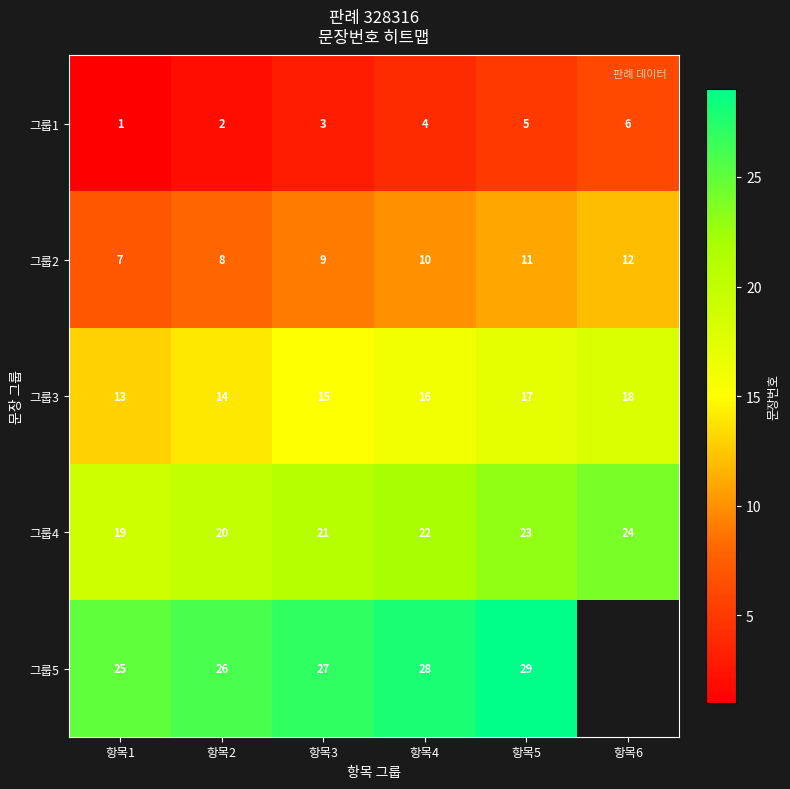

How many 그룹4 values are between 20 and 23?

4